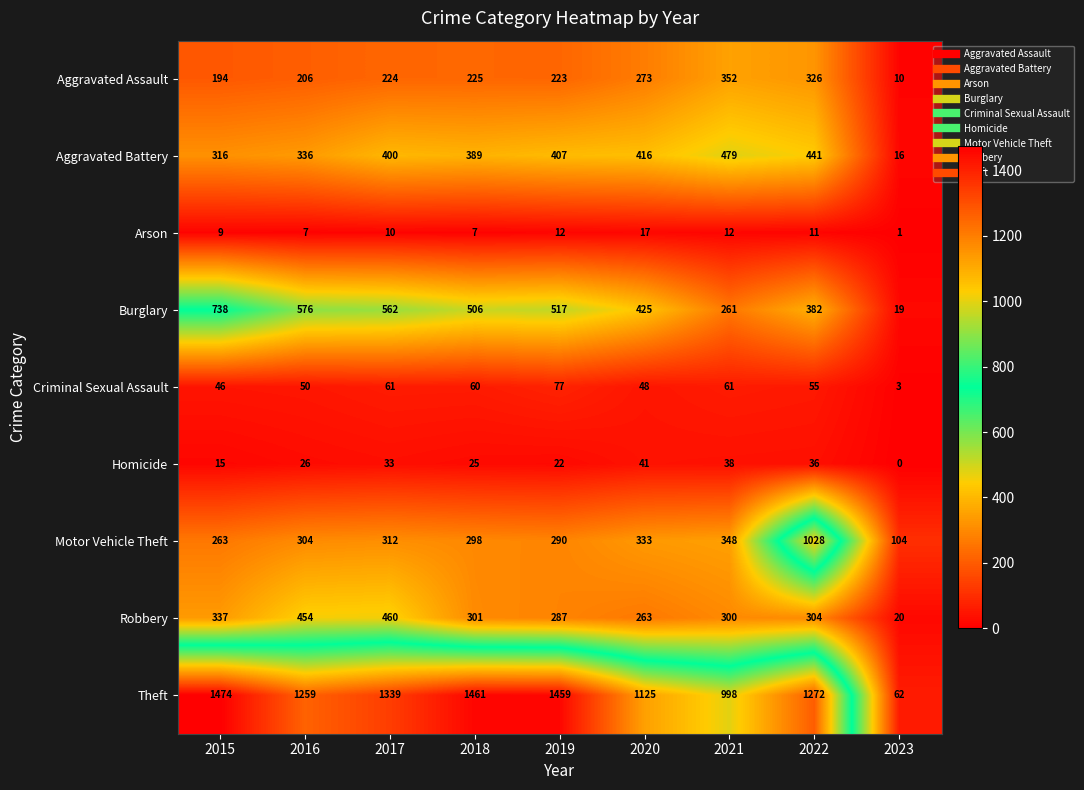

Is the value of Criminal Sexual Assault at 2015 greater than the value of Aggravated Battery at 2018?

No